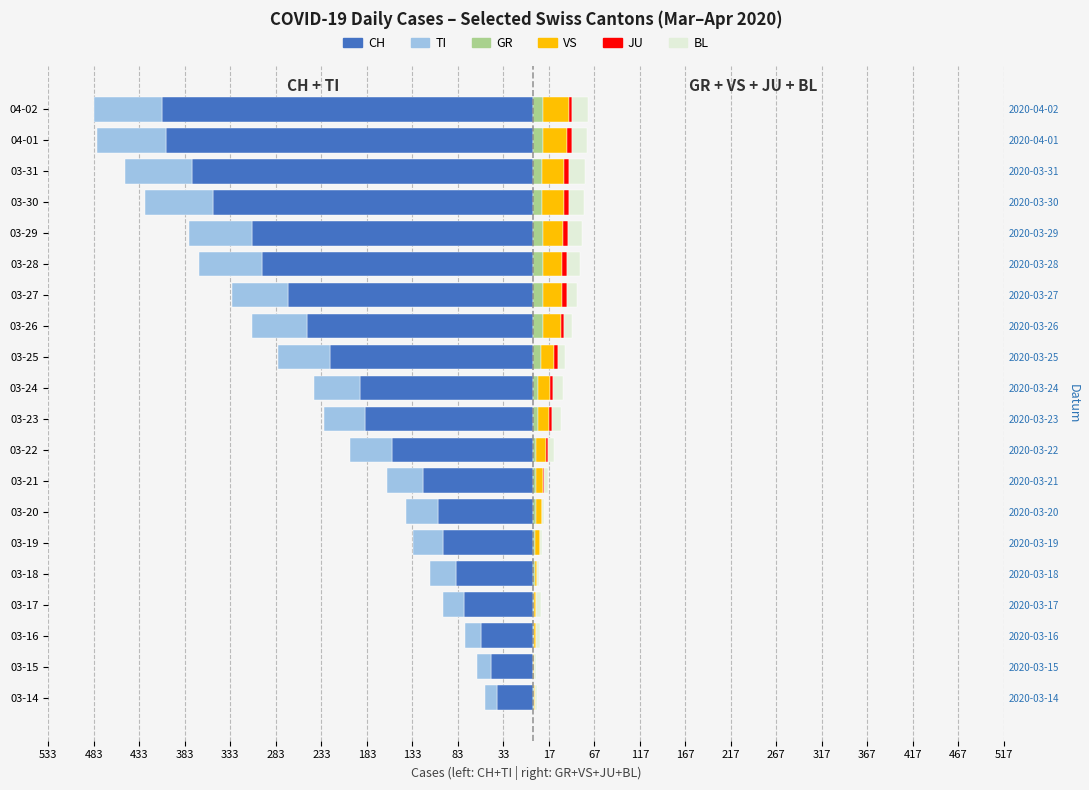

What is the value of the CH bar at the 15th from the left?

-298